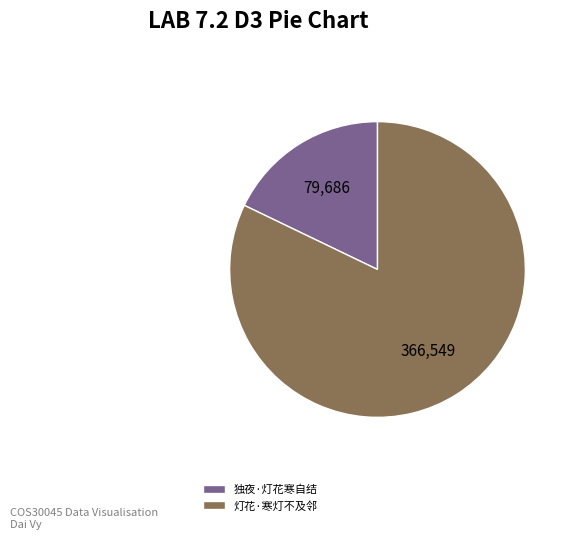

Between 独夜·灯花寒自结 and 灯花·寒灯不及邻, which is larger?

灯花·寒灯不及邻